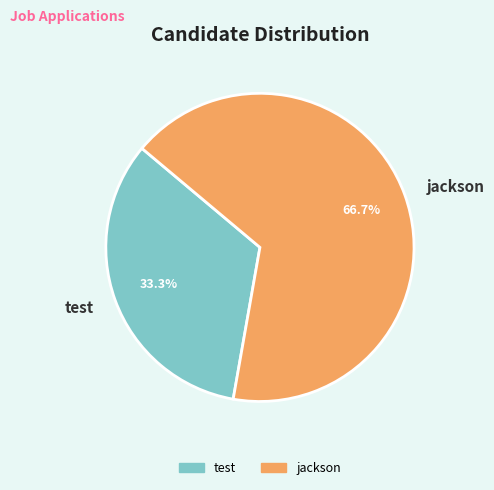

Approximately how many times larger is the value at test compared to jackson?

0.5